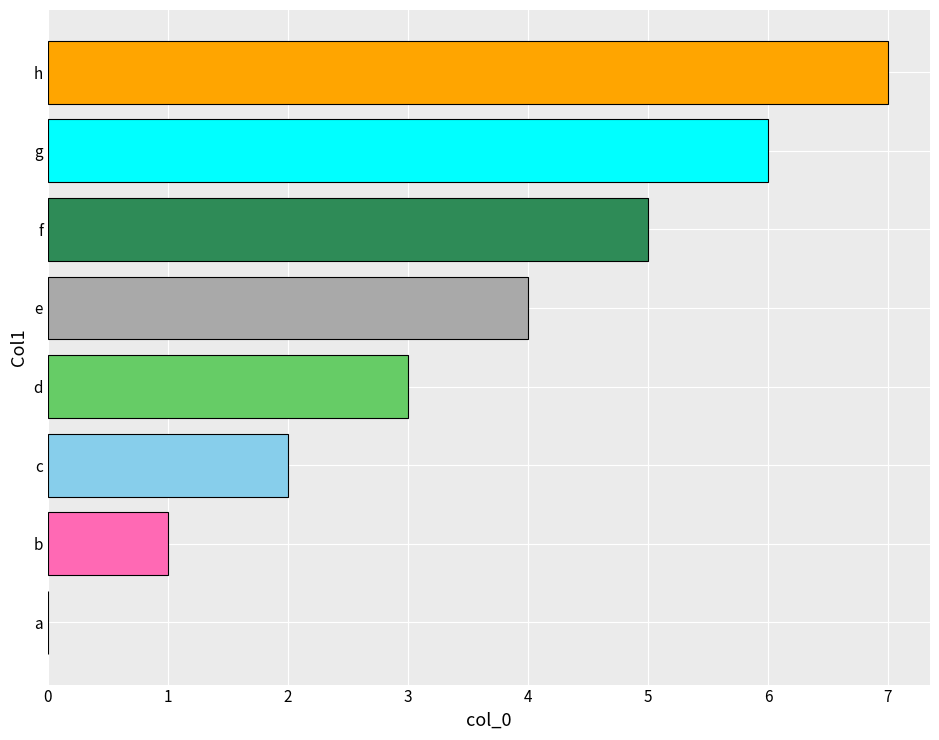

What is the sum of the values at e and a?

4